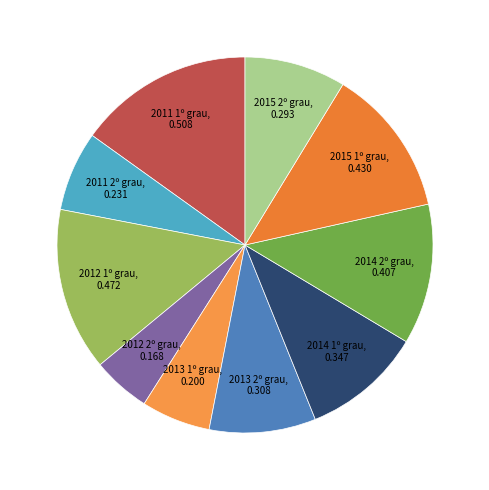

Which category has the biggest portion of the pie?

2011 1º grau